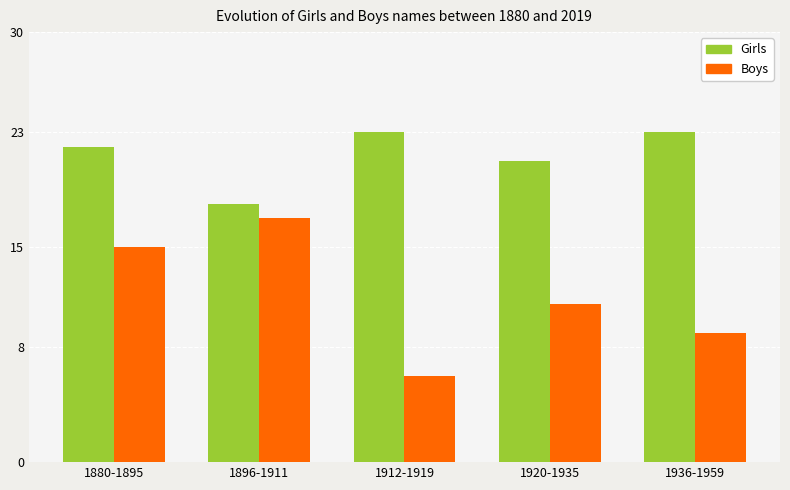

At which label does Boys reach its peak?

1896-1911